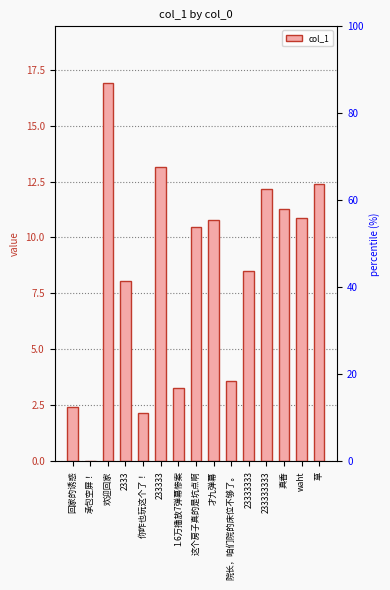

The value at 欢迎回家 is 16.9. True or false?

True